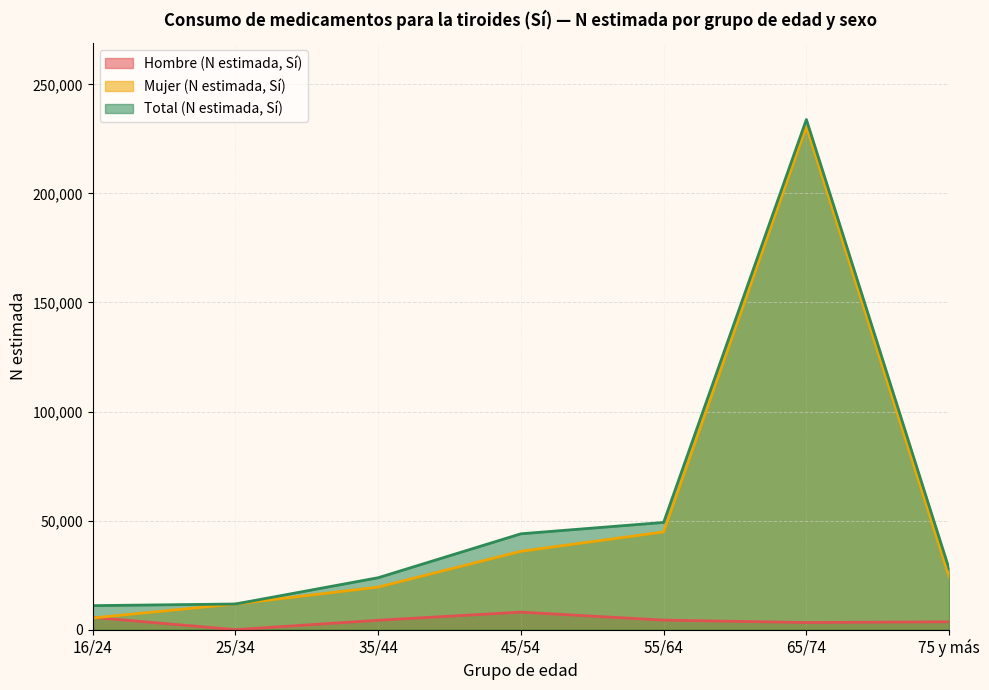

How many times do Hombre (N estimada, Sí) and Mujer (N estimada, Sí) cross each other?

1